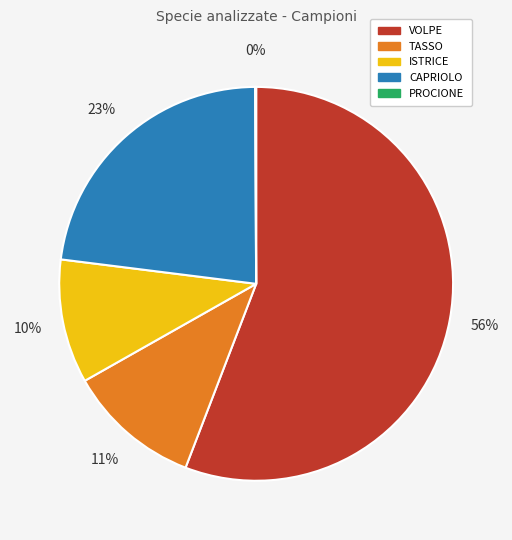

The VOLPE slice represents 48% of the pie. True or false?

False